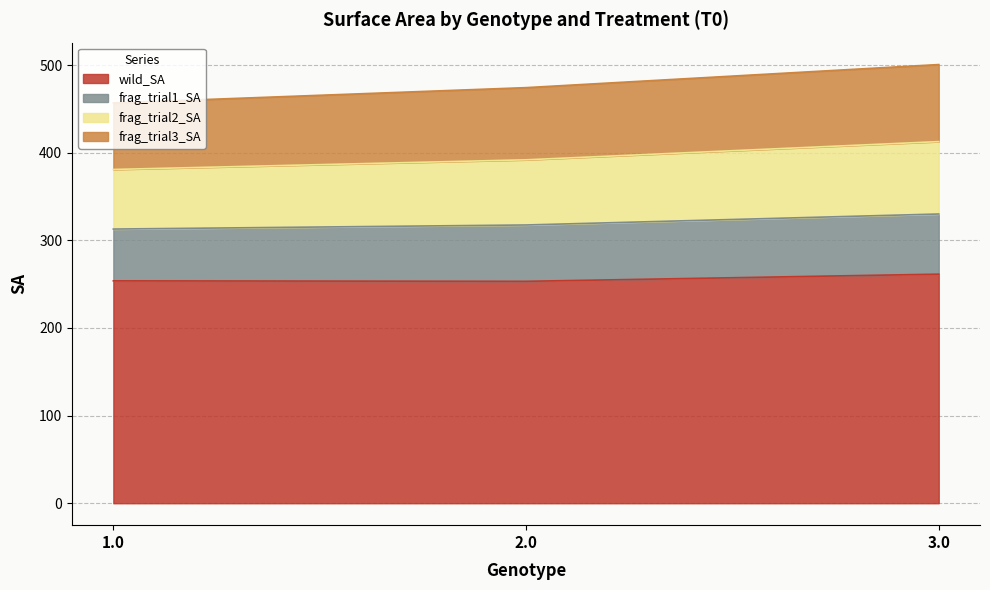

What is the total value across all series at 2.0?

474.3